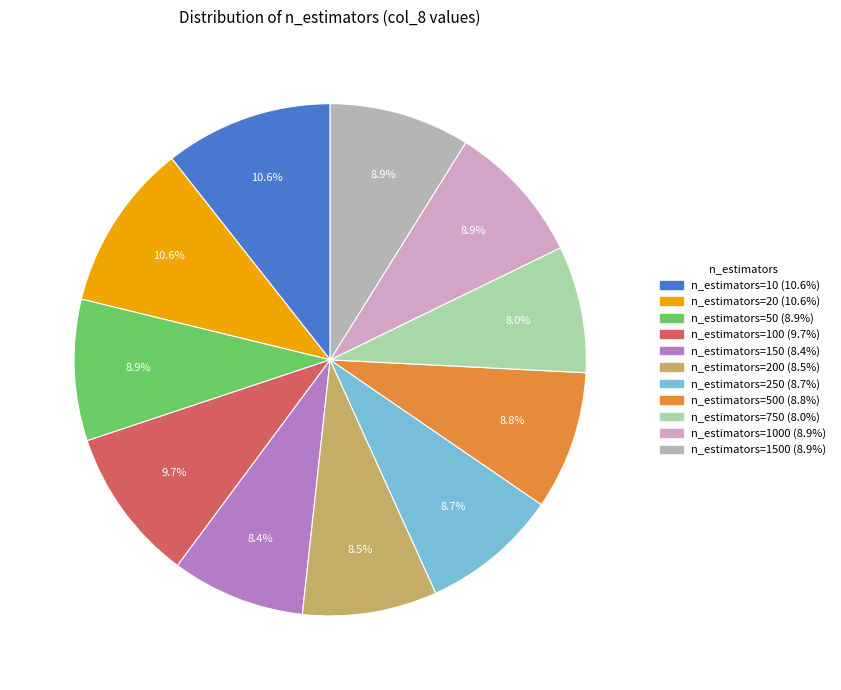

Rank the categories by value from lowest to highest.

n_estimators=750, n_estimators=150, n_estimators=200, n_estimators=250, n_estimators=500, n_estimators=1500, n_estimators=1000, n_estimators=50, n_estimators=100, n_estimators=20, n_estimators=10